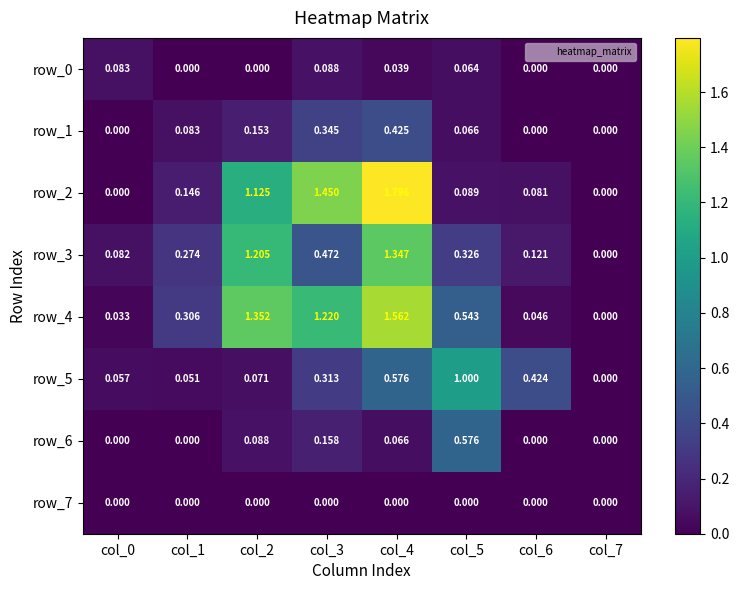

Is the value of row_0 at col_5 greater than the value of row_6 at col_6?

Yes